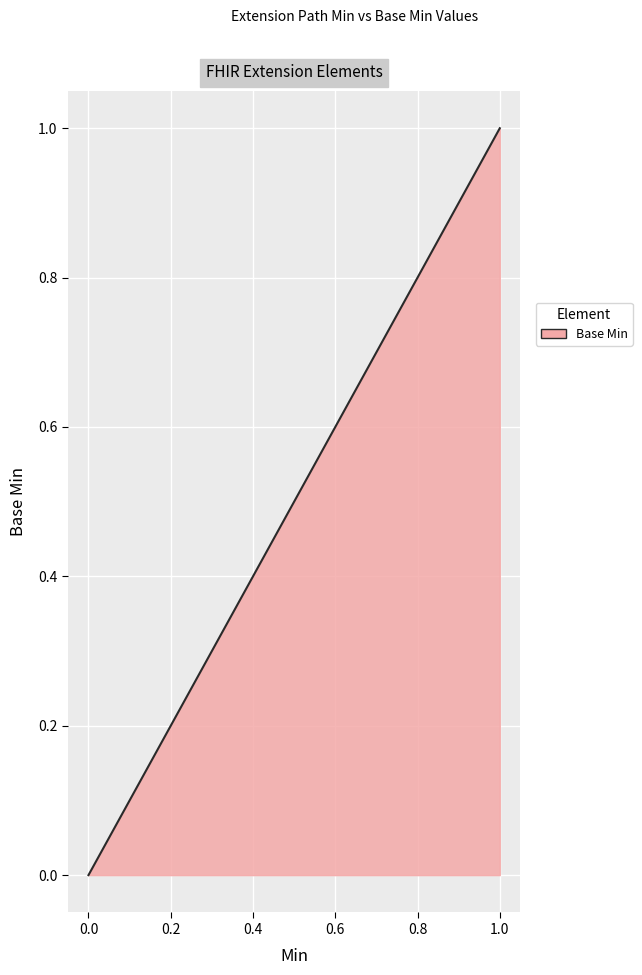

Does the chart have visible grid lines?

Yes